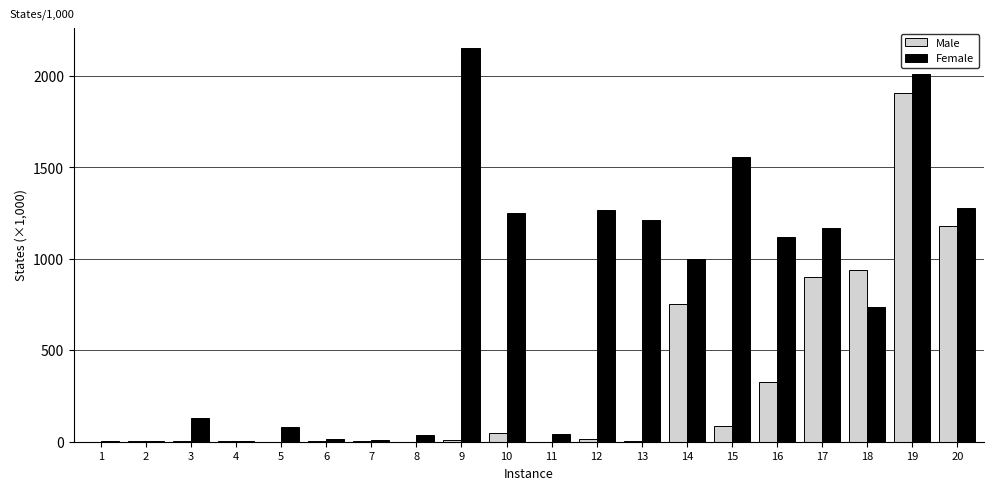

What is the spread (max minus min) of values at 17?

269.6